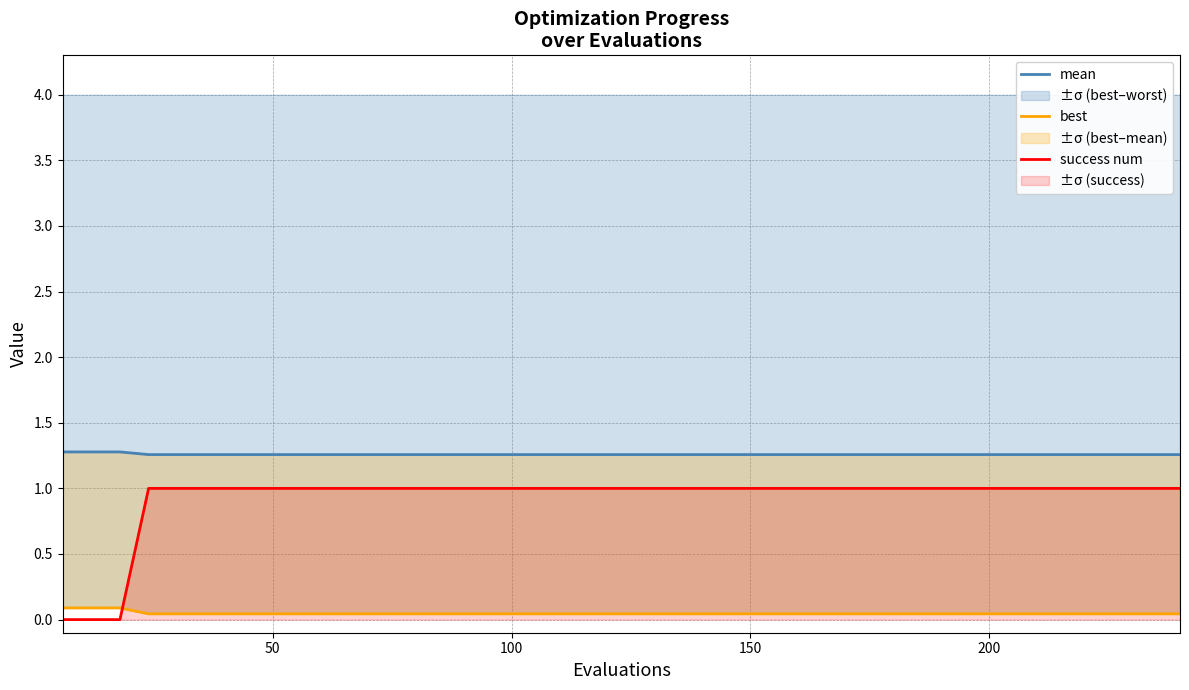

What are all the series names shown in the legend?

mean, best, success num